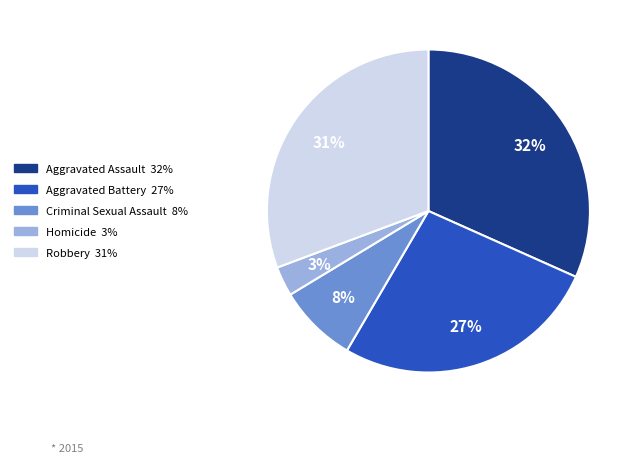

Does Criminal Sexual Assault represent more than half of the total?

No